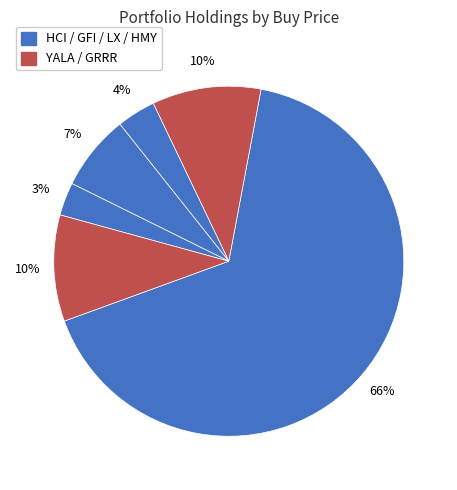

How many segments does this pie chart have?

6